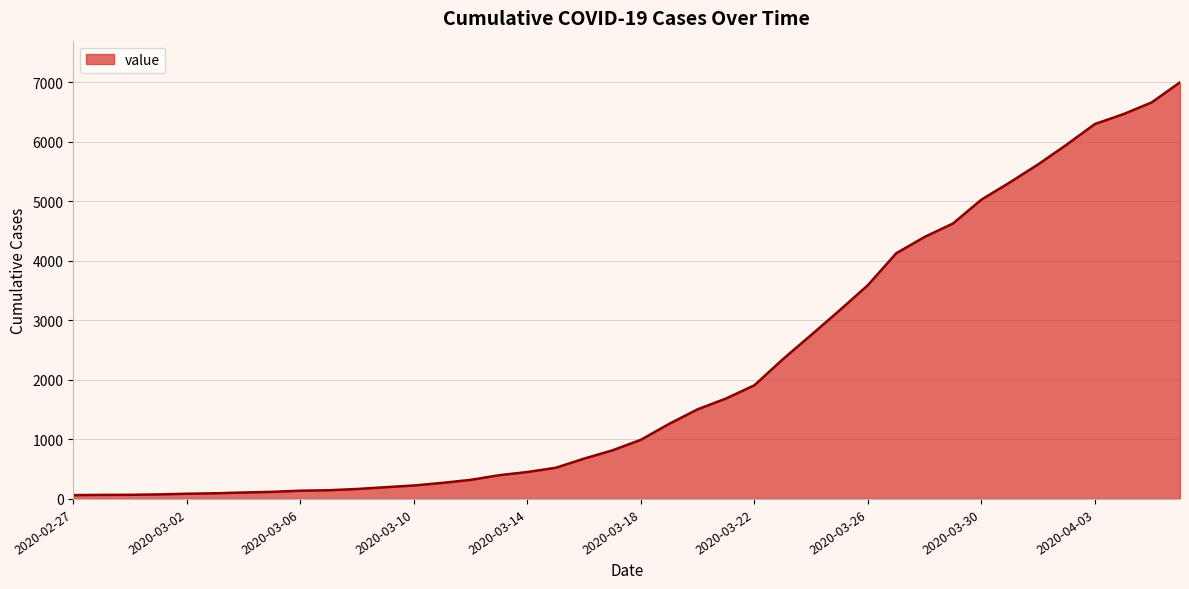

What is the maximum value shown in the chart?

6995